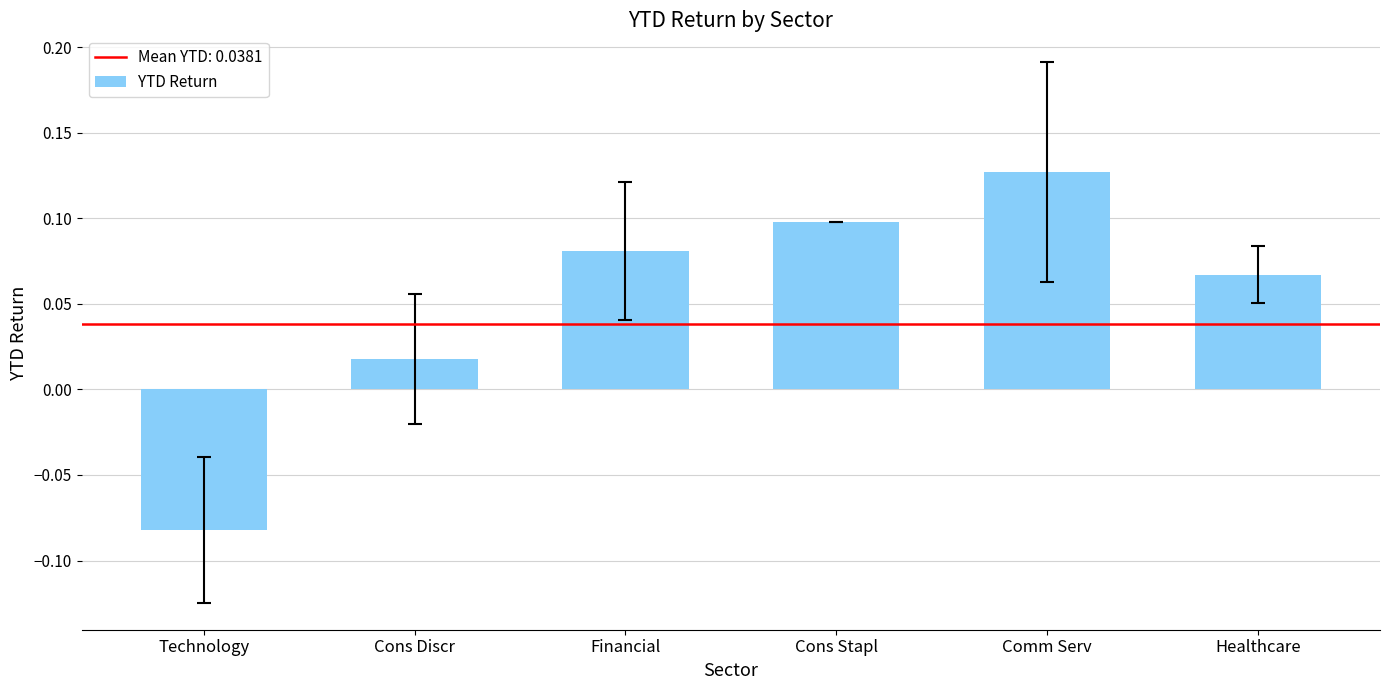

How many negative values are there?

1